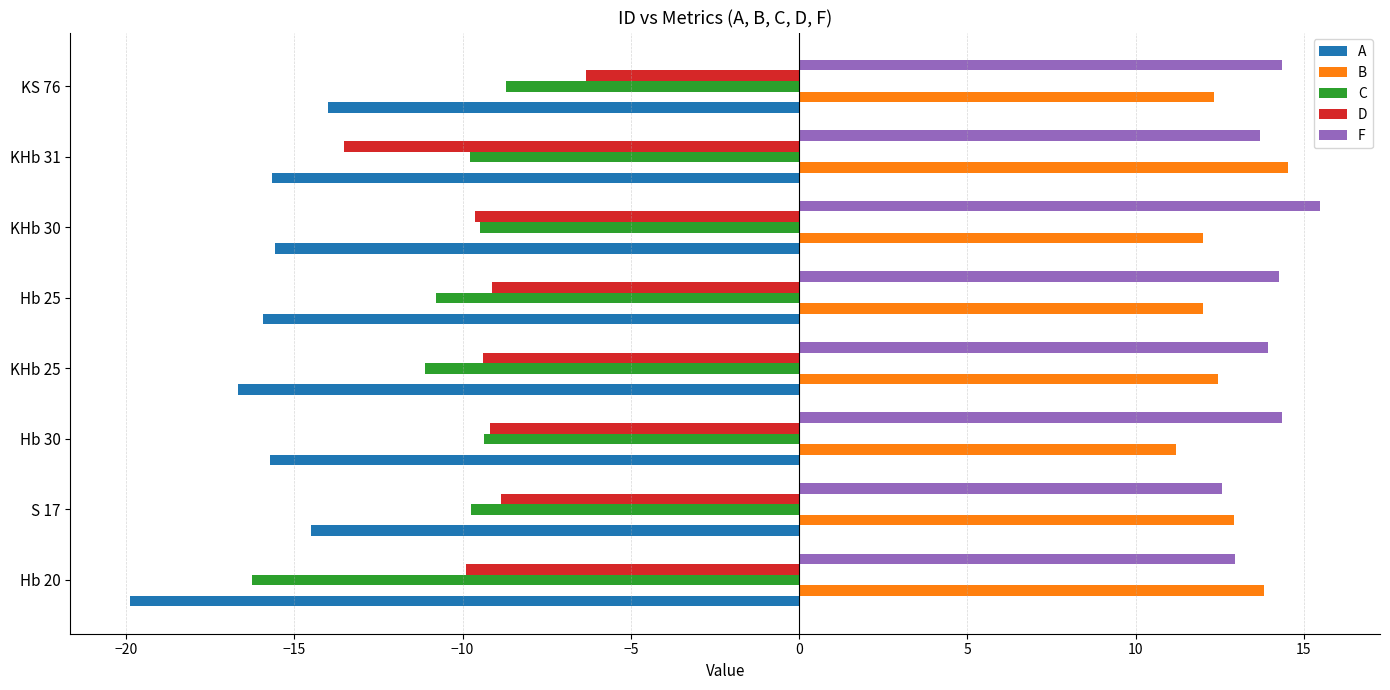

What is the sum of all D values?

-75.9